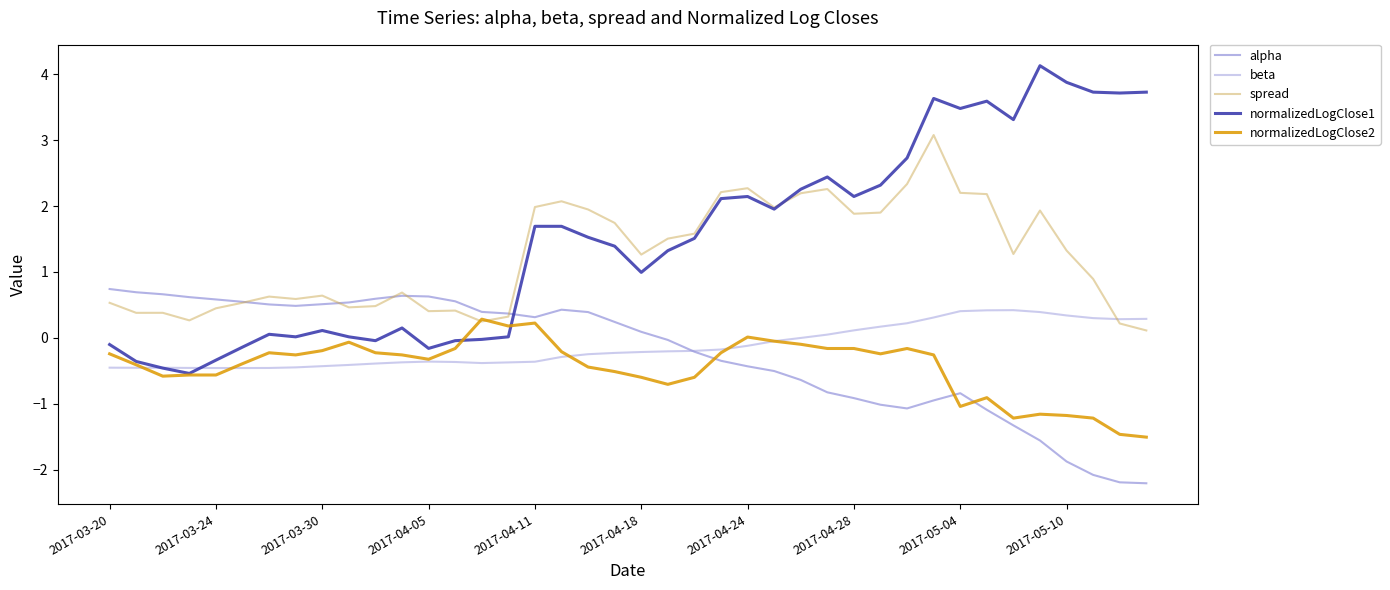

True or false: normalizedLogClose2 and alpha cross at least once.

True